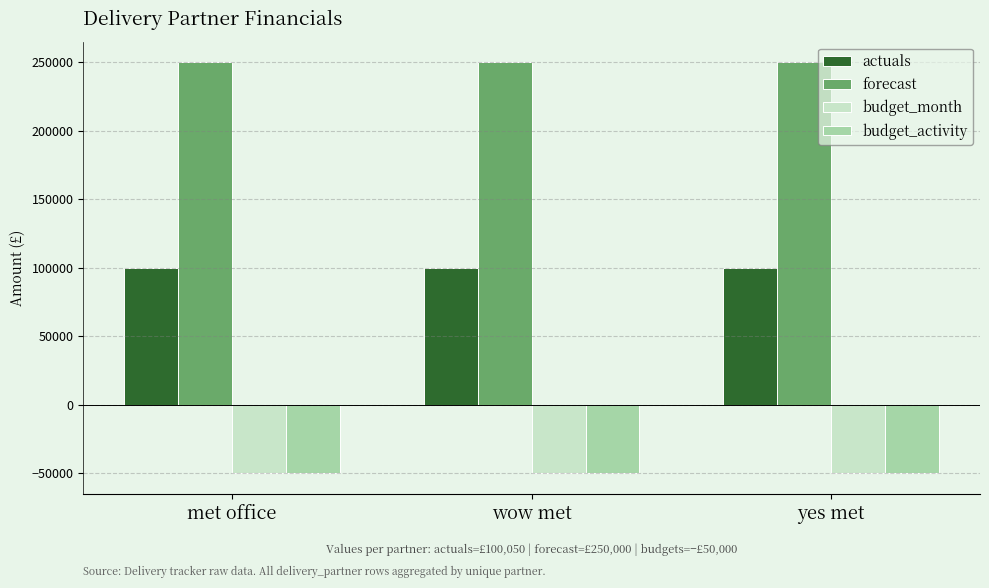

What position from the right is met office?

3